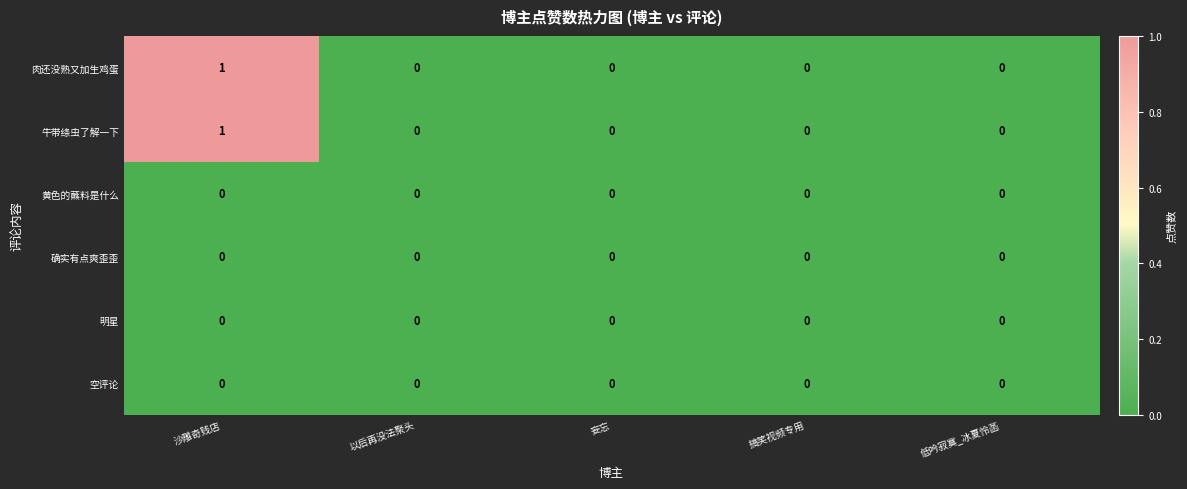

At which category does the chart reach its peak across all series?

沙雕奇贱店